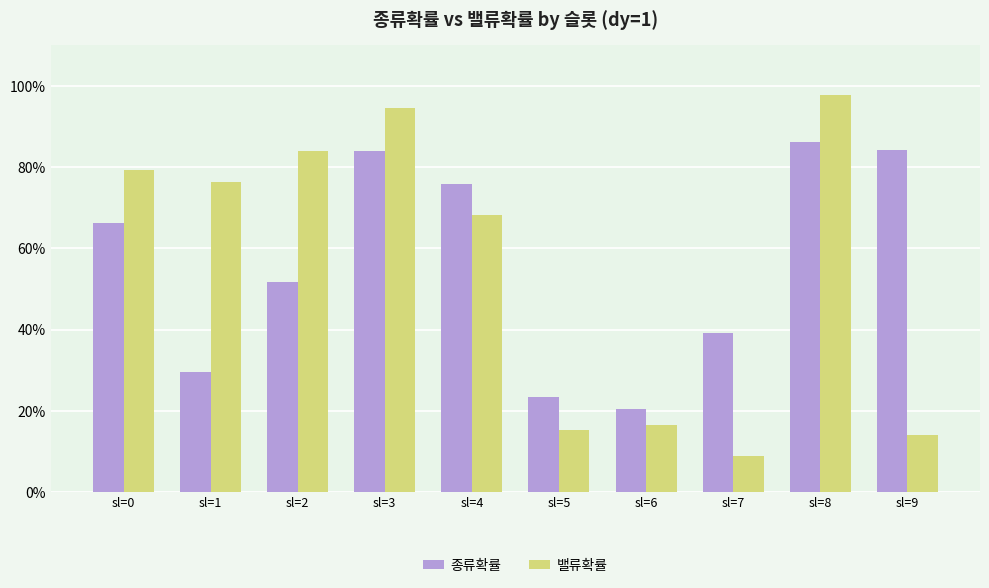

Does the chart contain stacked bars?

No